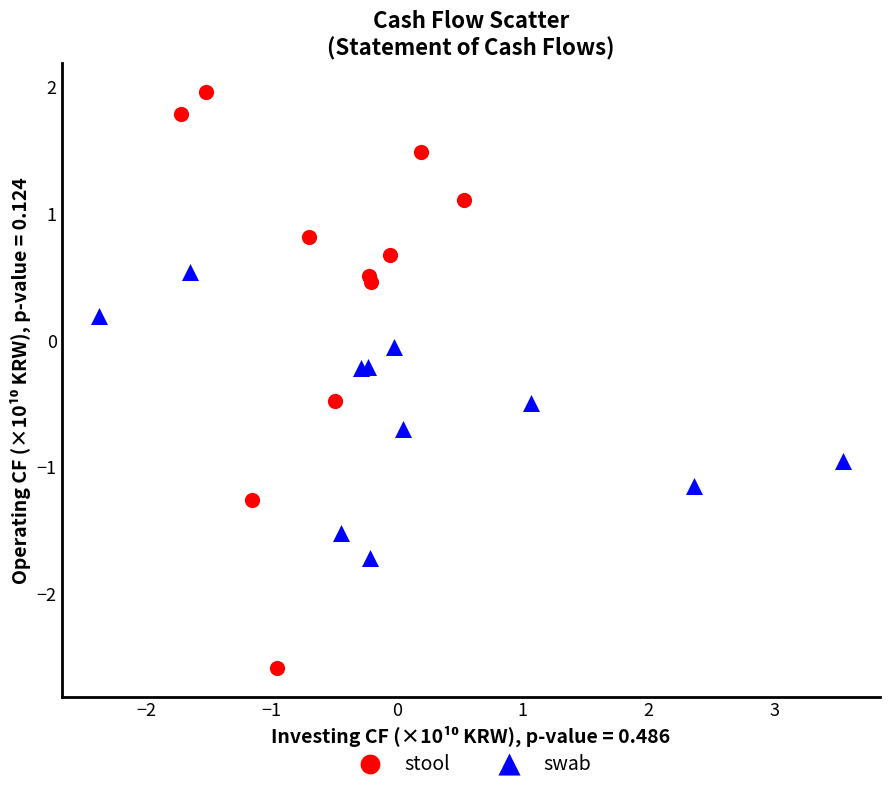

What are all the series names shown in the legend?

stool, swab